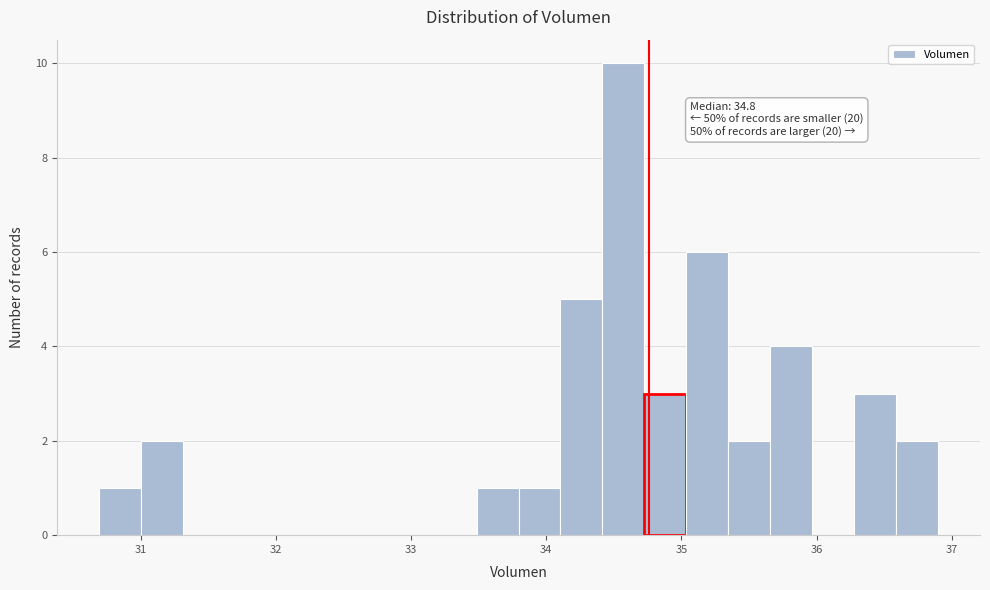

Read against the x-axis, roughly where is the centre of the tallest bar?

34.6